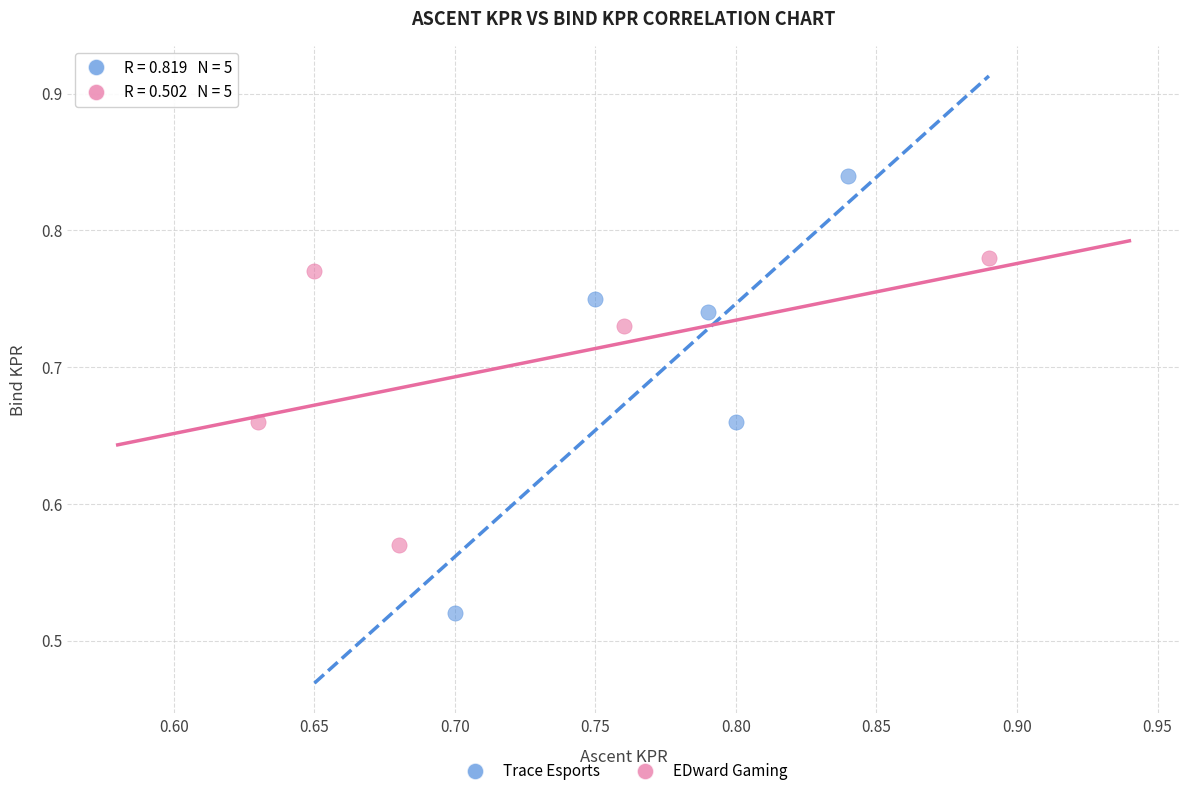

Which series reaches the minimum Y coordinate?

Trace Esports